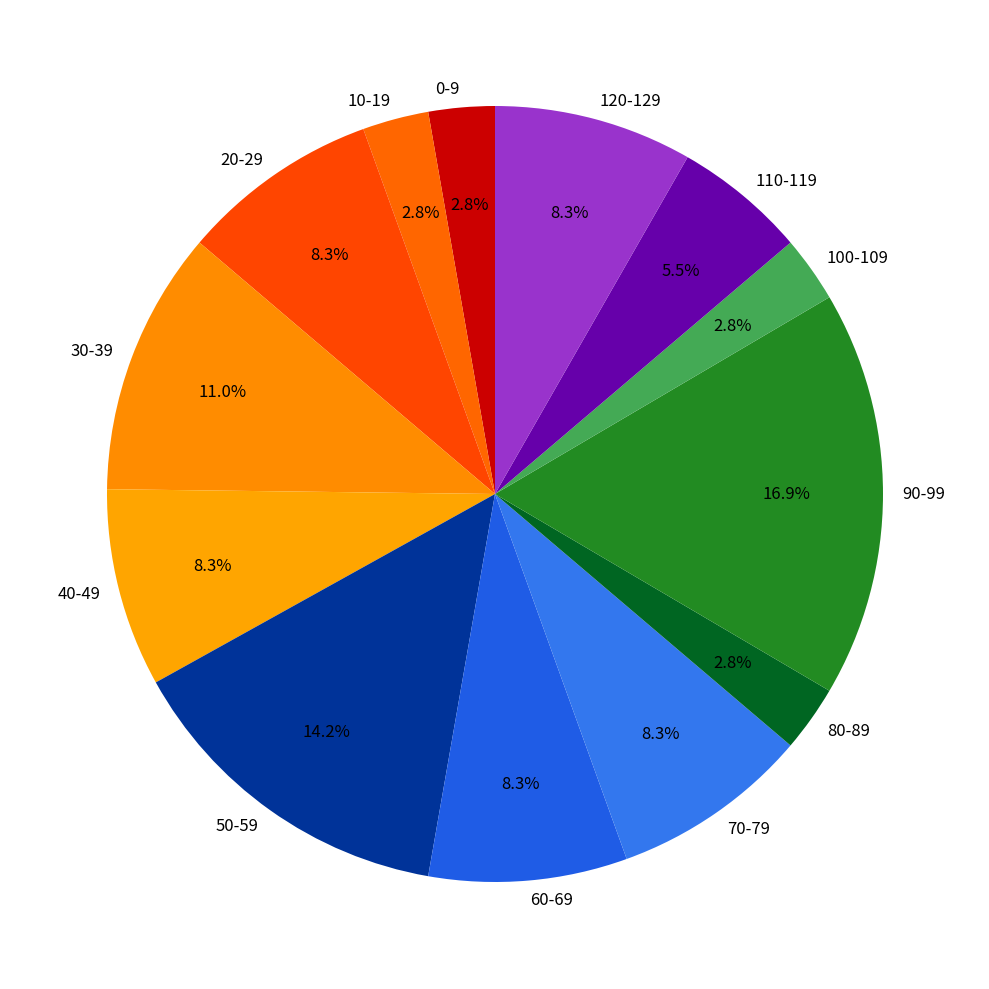

What is the ratio of the value at 60-69 to the value at 50-59?

0.6